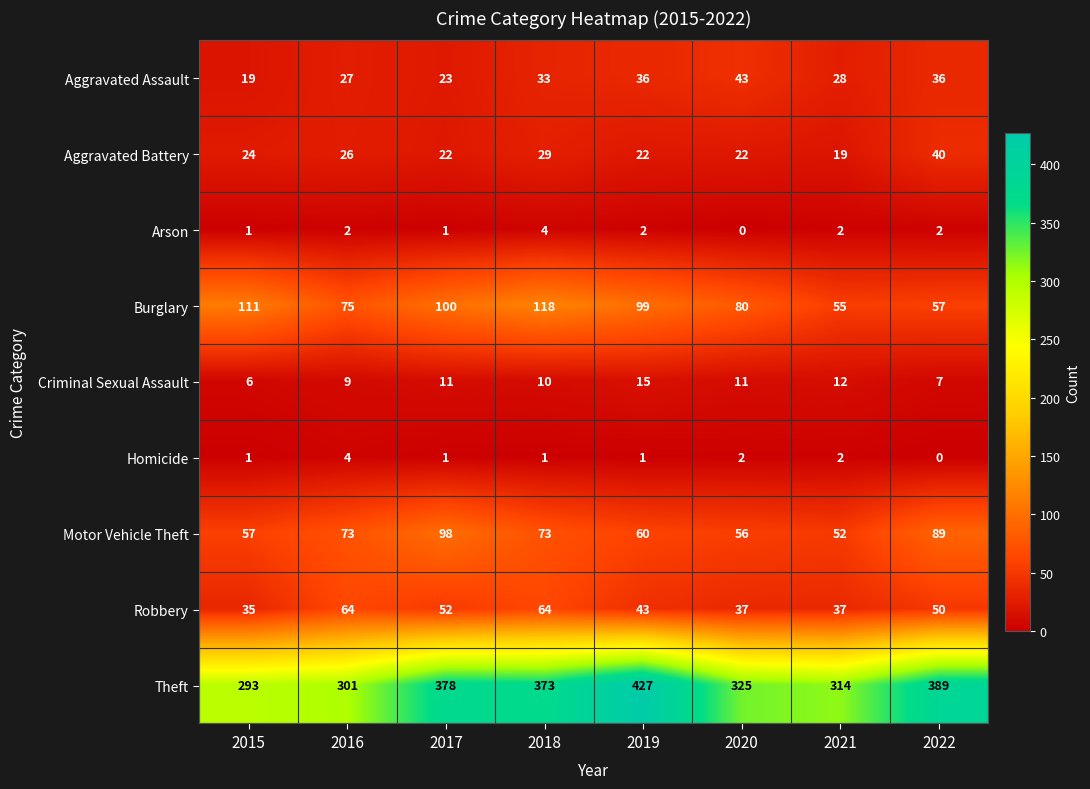

Which series changed the most between 2016 and 2022?

Theft